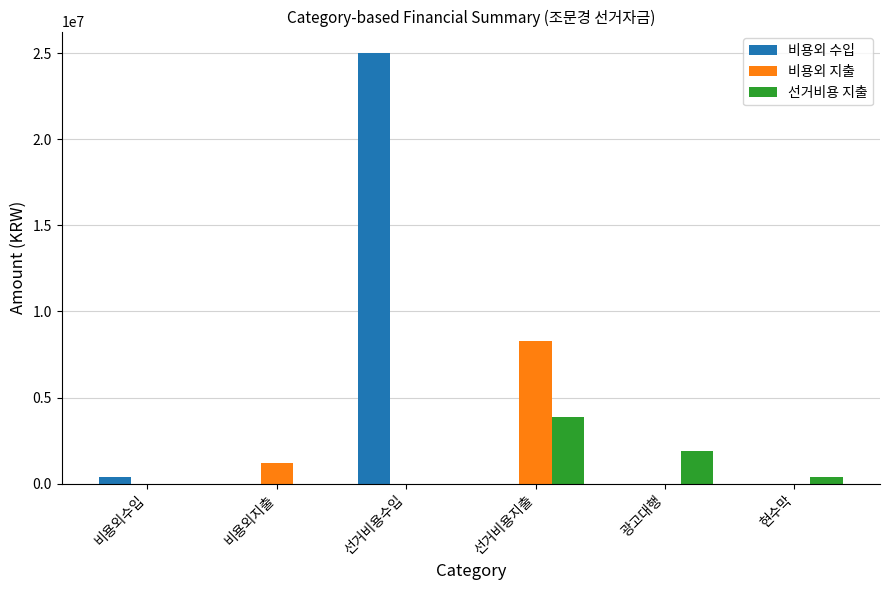

How many values in the 비용외 지출 series exceed 0?

2